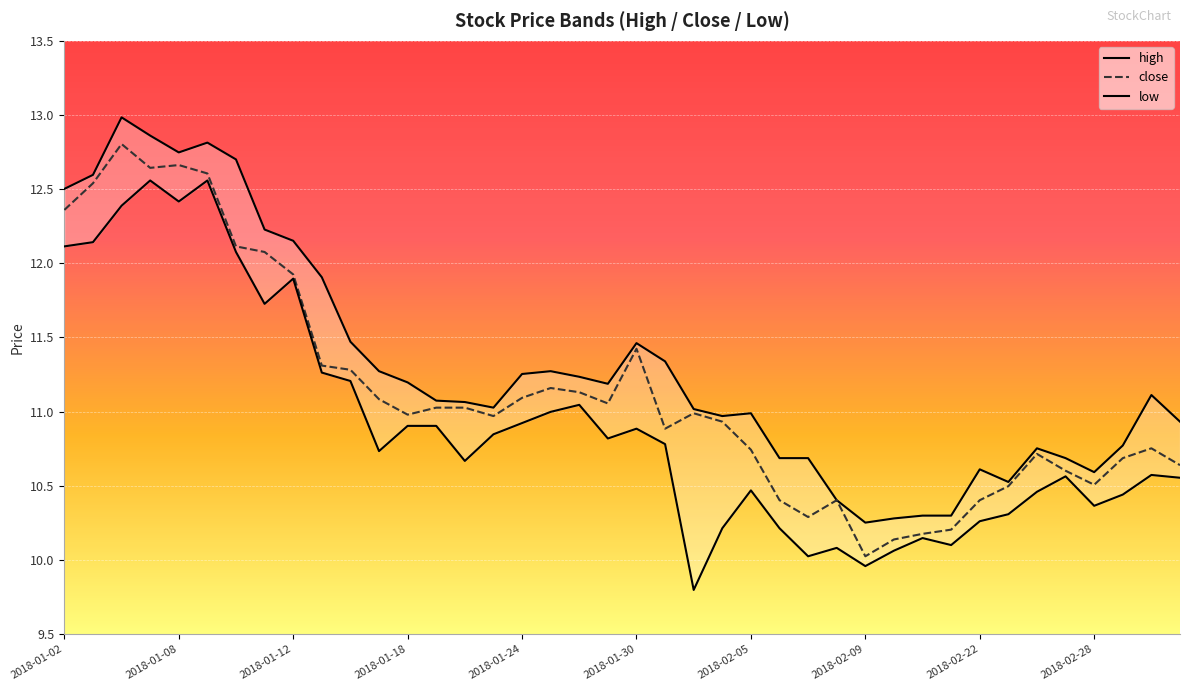

What are all the series names shown in the legend?

high, close, low